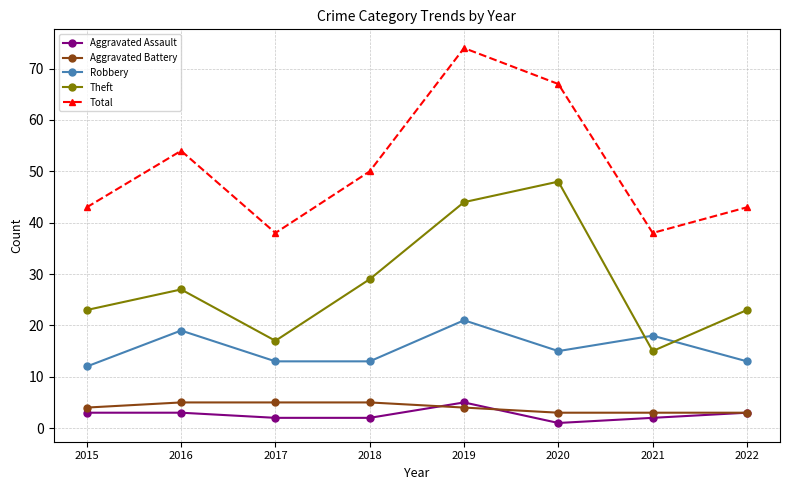

What is the approximate value of Robbery at 2021?

18